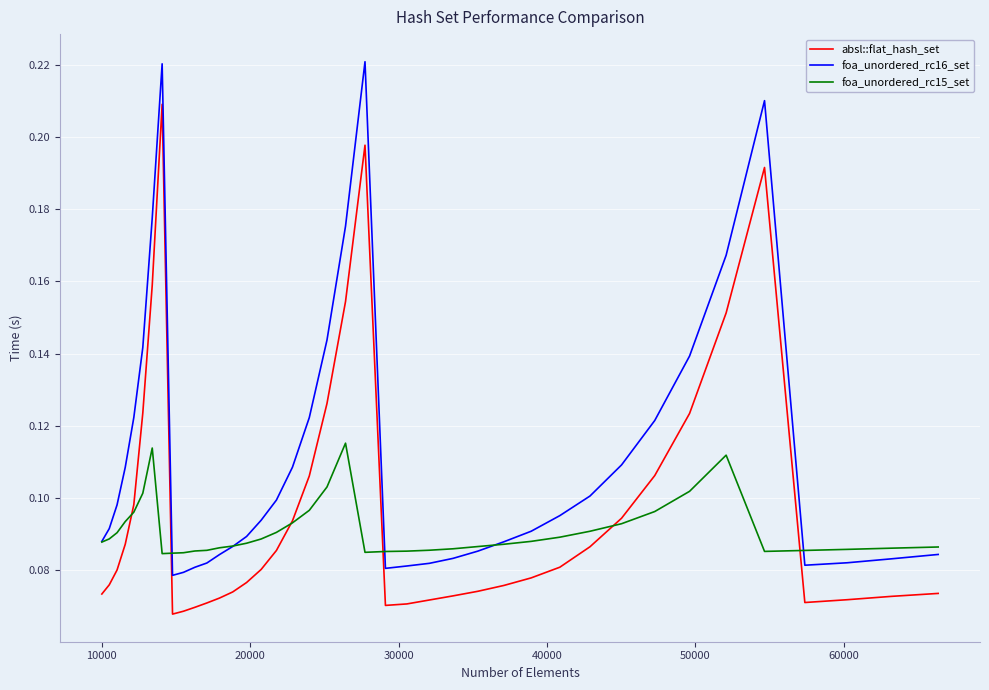

True or false: foa_unordered_rc16_set and absl::flat_hash_set intersect in this chart.

False